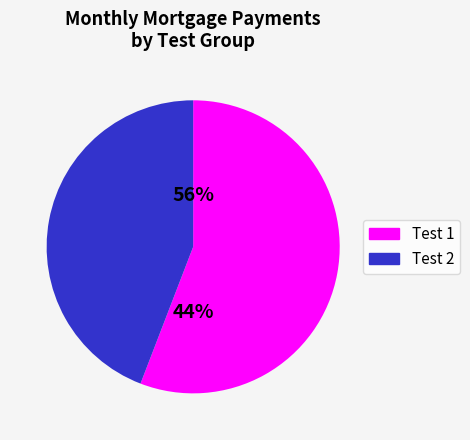

Which has a higher value, Test 1 or Test 2?

Test 1